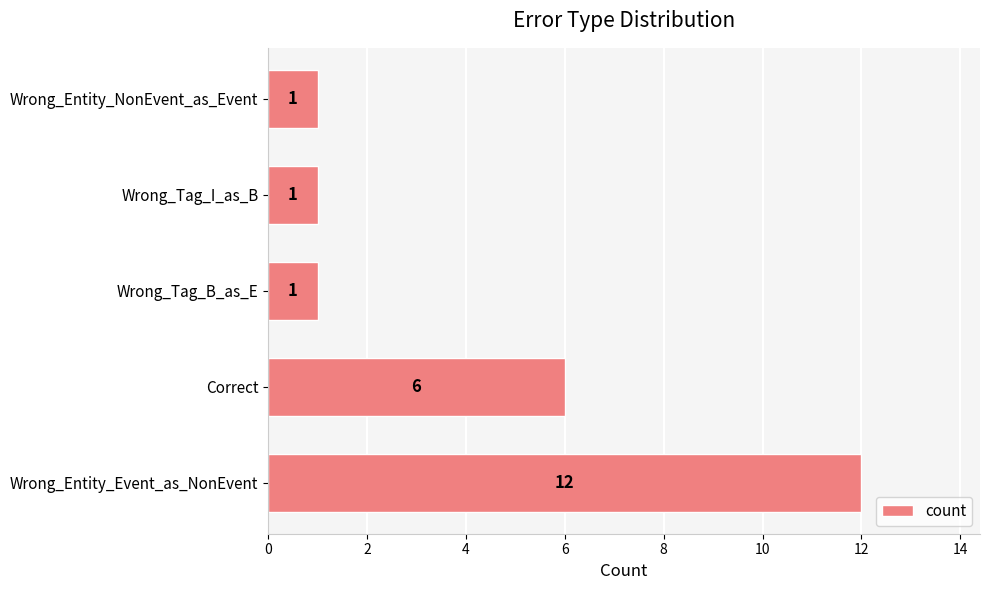

The value at Wrong_Tag_I_as_B is 1. True or false?

True